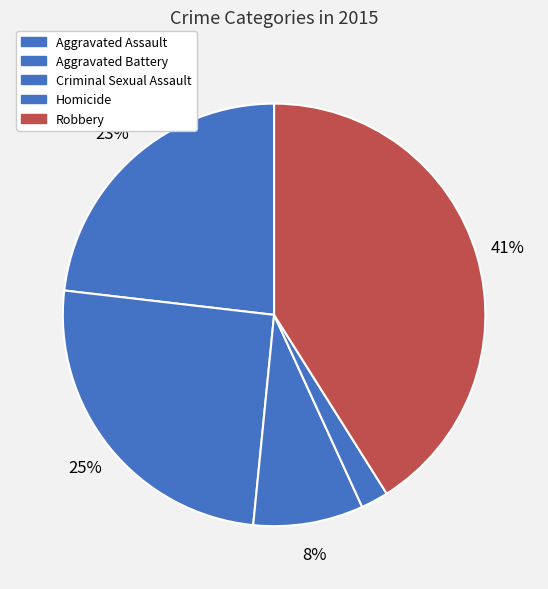

To the nearest percent, what is the combined percentage of Robbery and Homicide?

43%